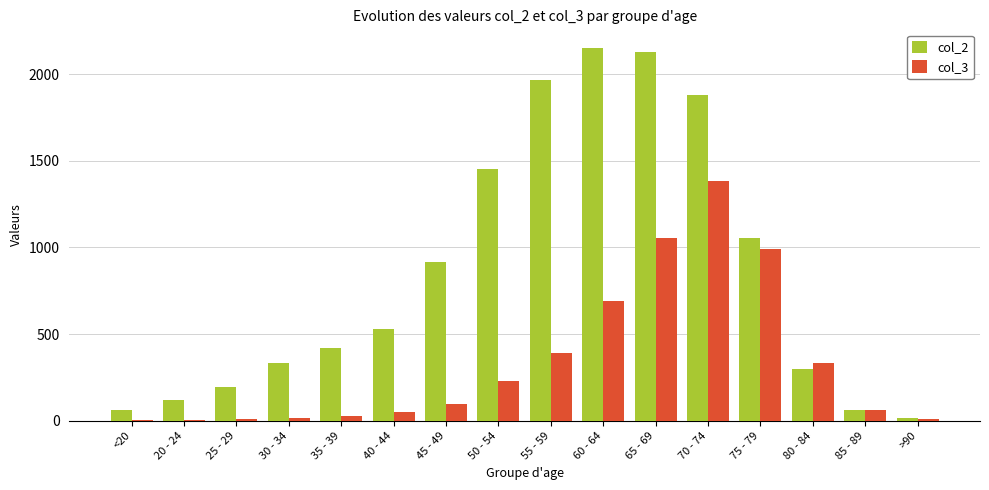

How many groups of bars are there?

16